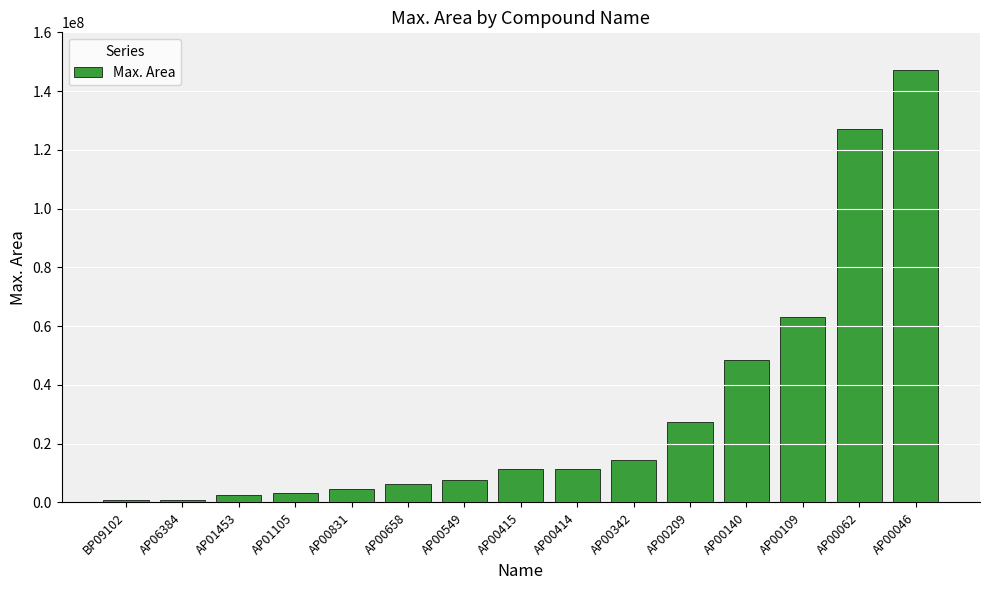

What is the ratio of the value at AP00062 to the value at AP06384?

126.7